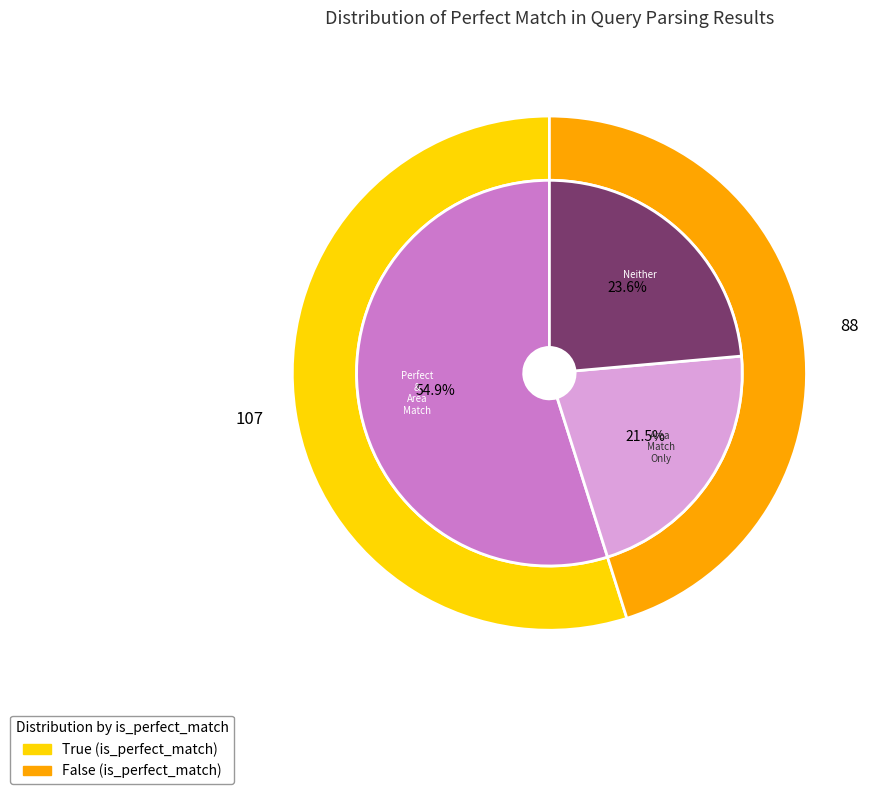

Which category has the biggest portion of the pie?

True